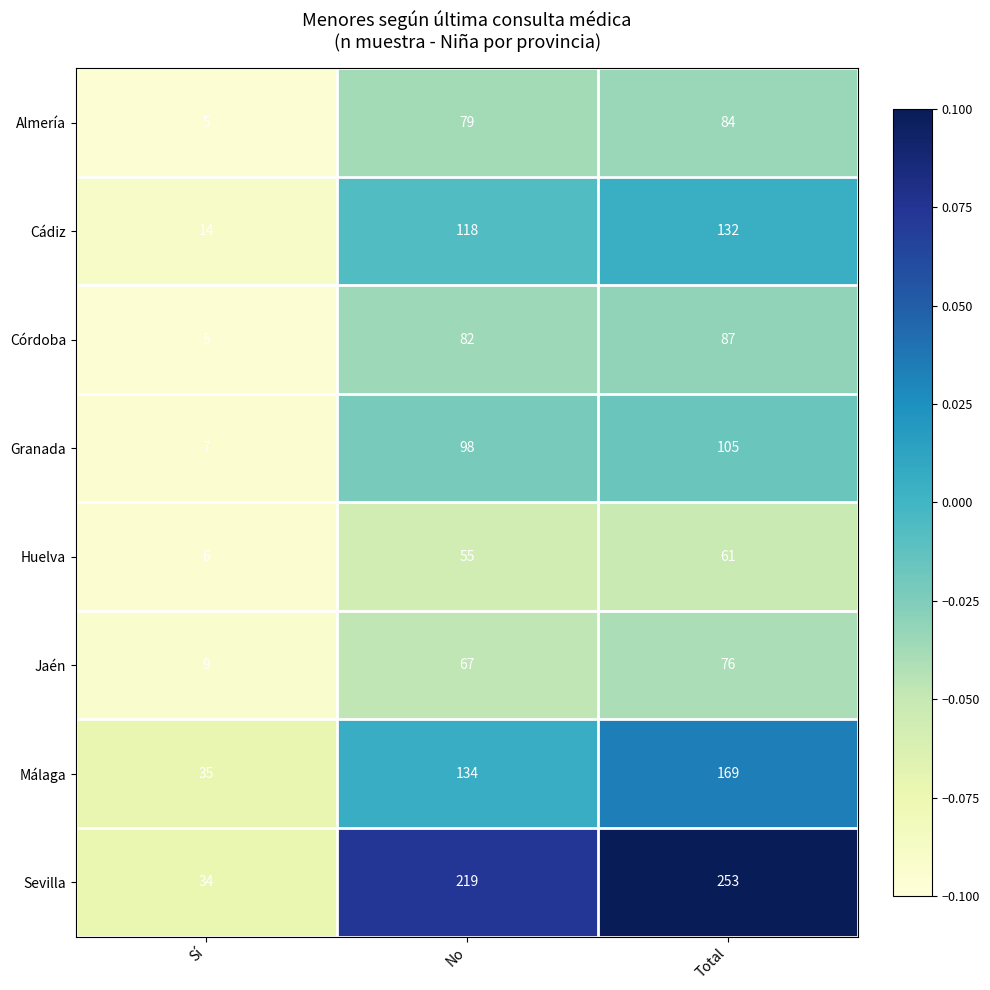

List the labels in order of Almería value, largest first.

Total, No, Sí